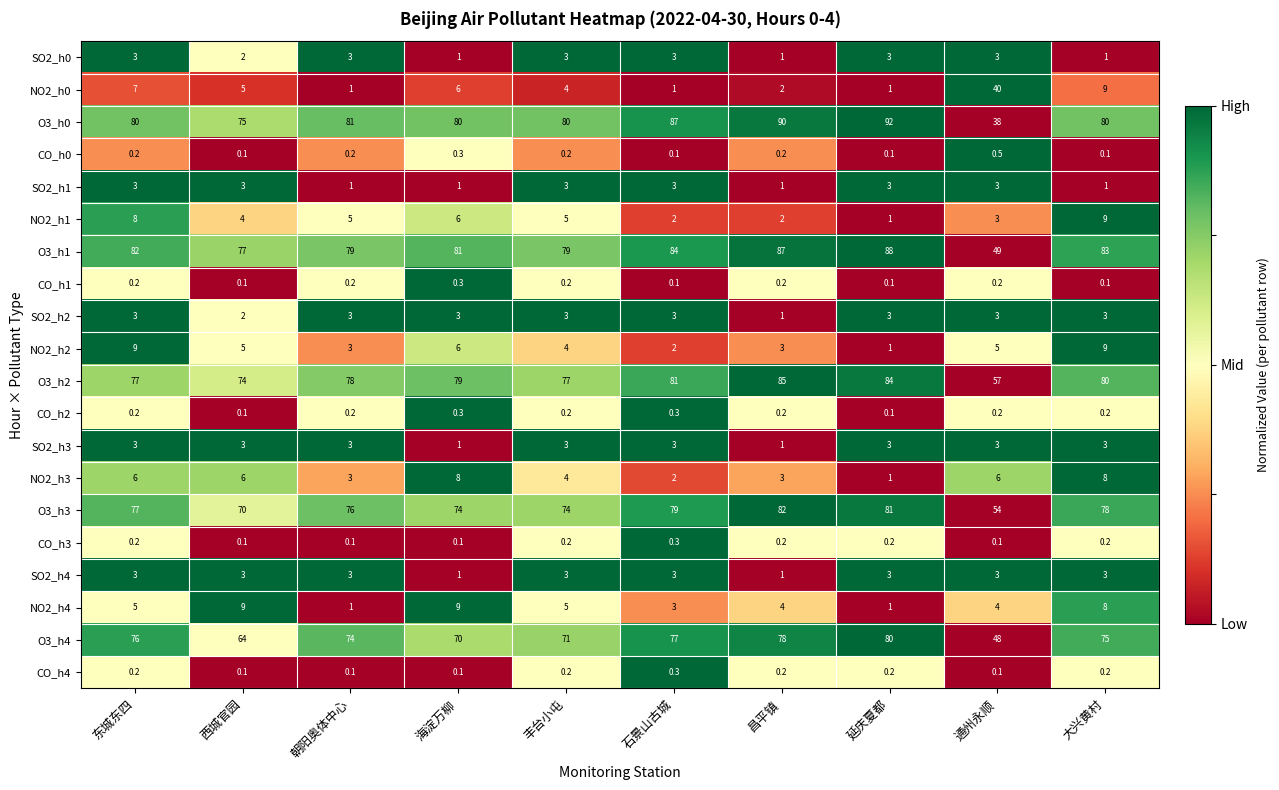

What is the difference between the highest and lowest values at 丰台小屯?

79.8